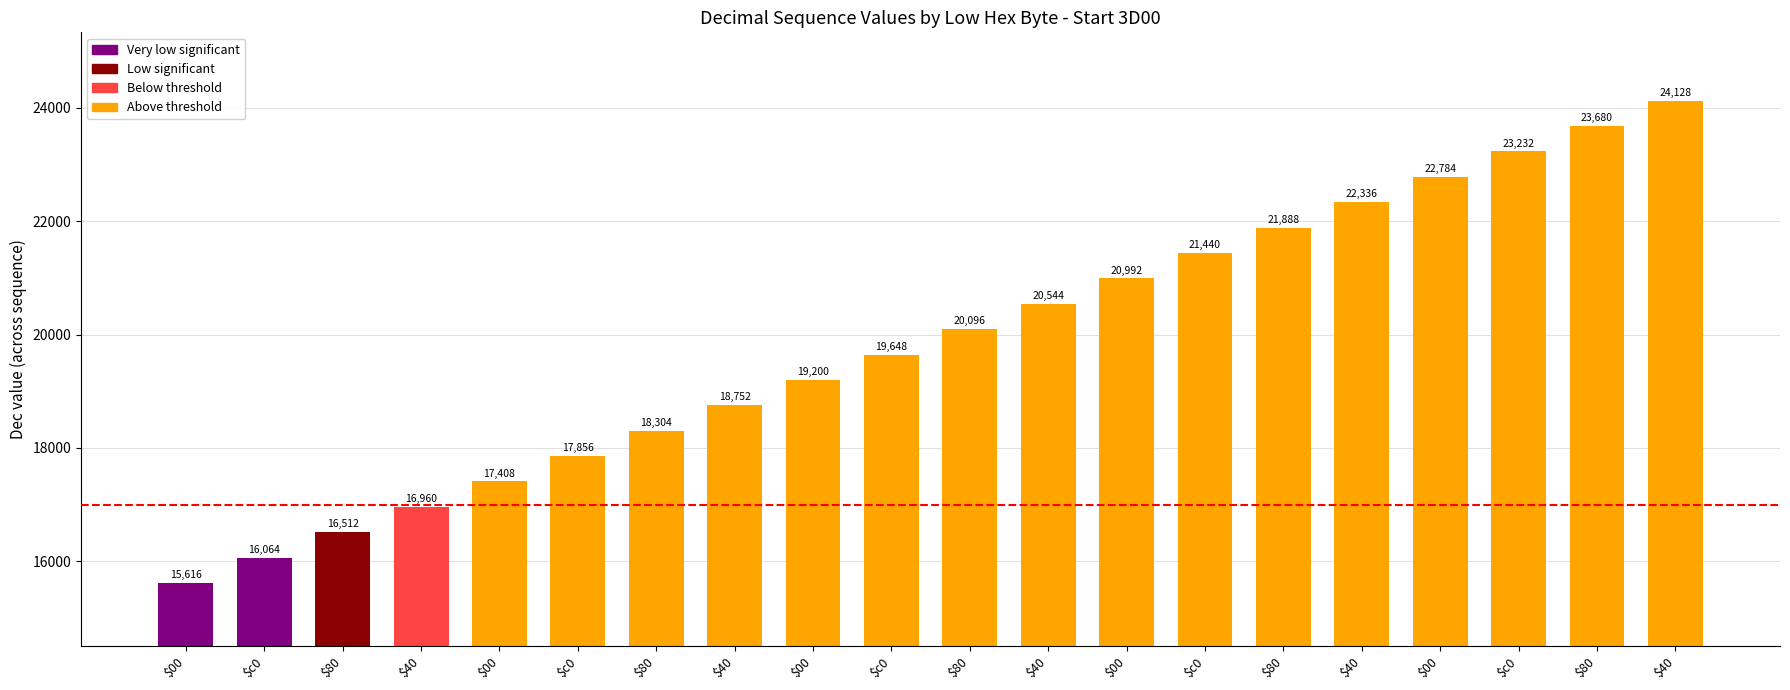

How many series are shown in this chart?

1